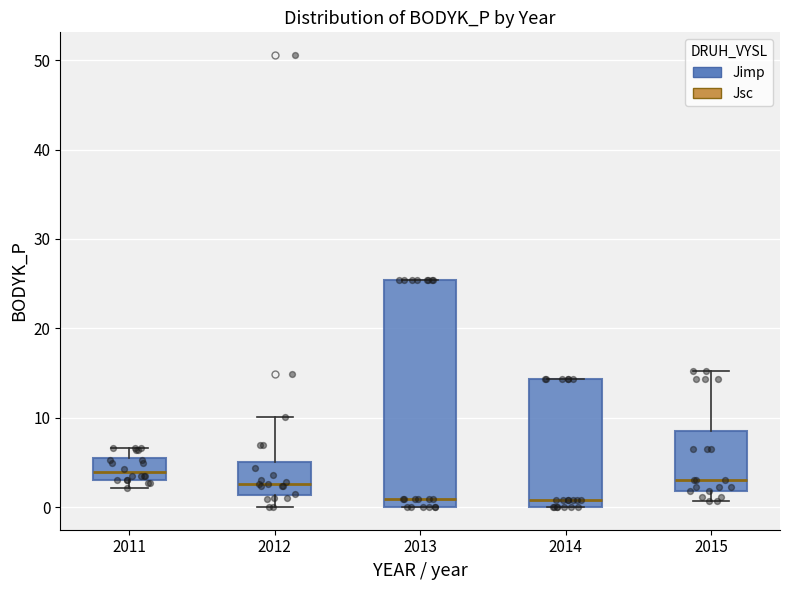

Reading left to right, read every box against the y-axis: the position of its median line, the range the box covers, and the ends of its whiskers. The values are not printed on the chart, so give them approximately, as read against the axis.

2011: median 4, box 3 to 6, whiskers 2 to 7
2012: median 3, box 1 to 5, whiskers 0 to 10
2013: median 1, box 0 to 25, whiskers 0 to 25
2014: median 1, box 0 to 14, whiskers 0 to 14
2015: median 3, box 2 to 8, whiskers 1 to 15